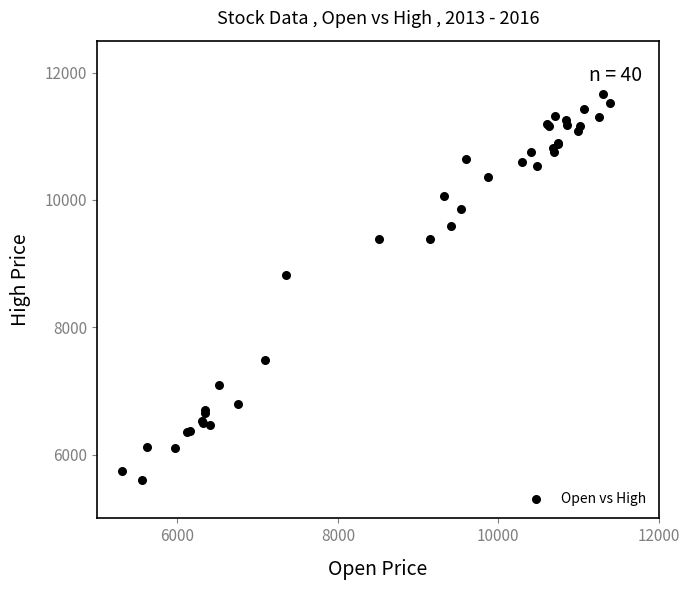

What Y value in the scatter plot is closest to 8636?

8826.5